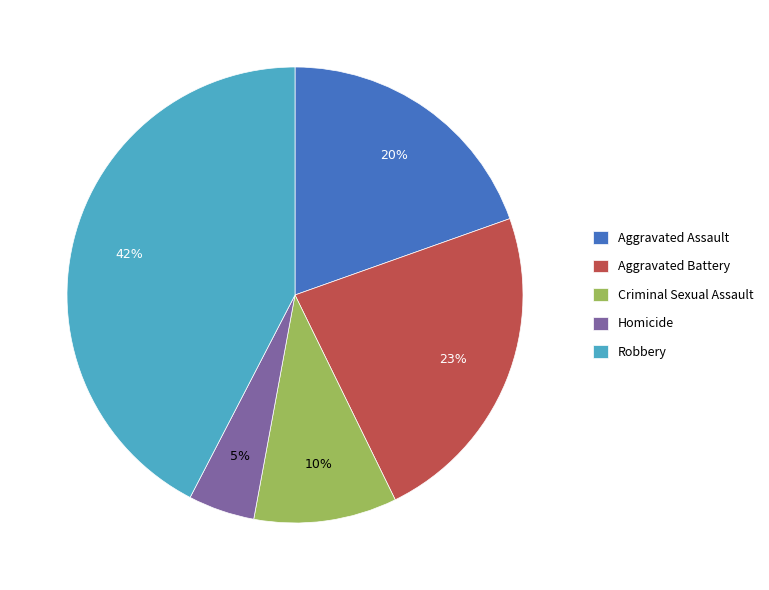

Rank the categories by value from lowest to highest.

Homicide, Criminal Sexual Assault, Aggravated Assault, Aggravated Battery, Robbery